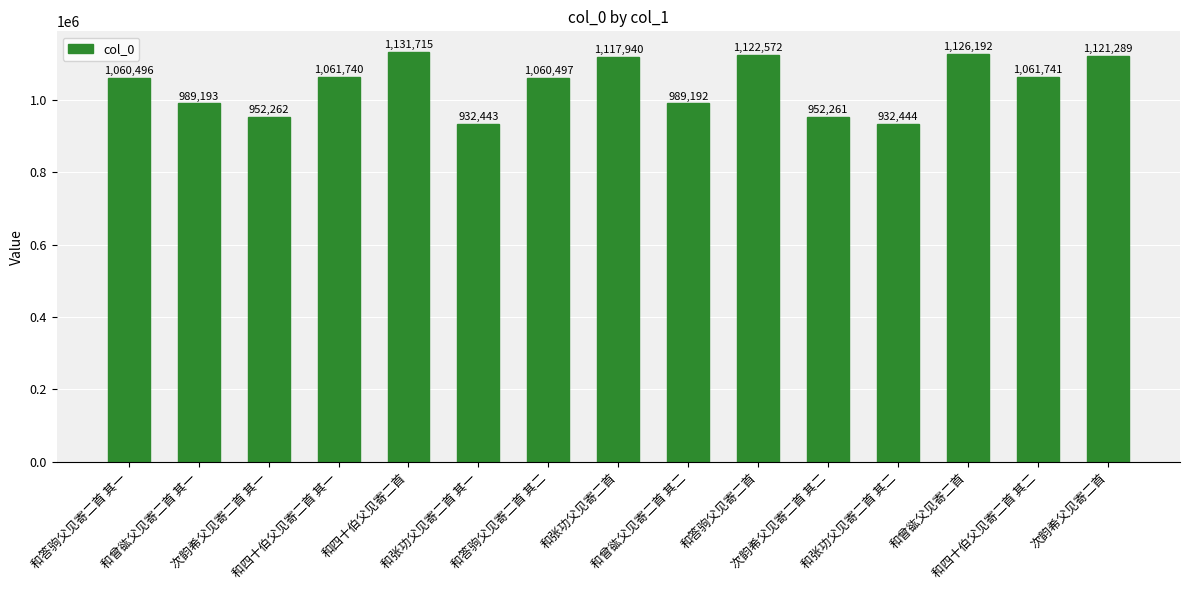

Where does the data first go above 1060497?

和四十伯父见寄二首 其一